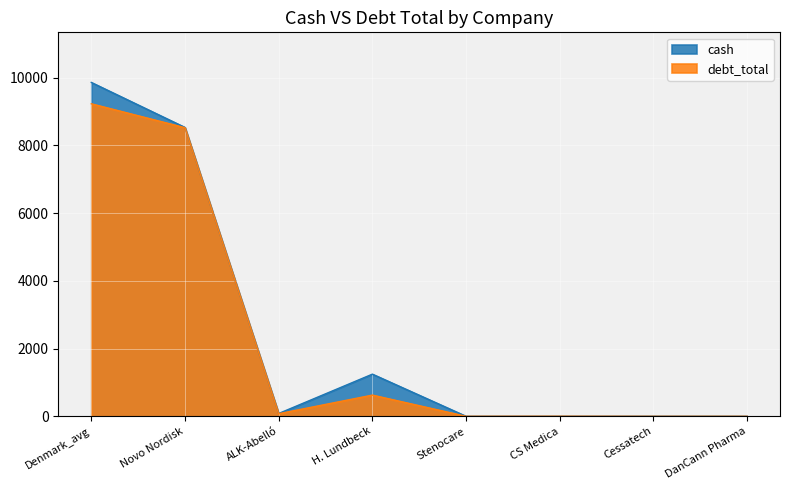

Which series ends up on top after the final intersection of debt_total and cash?

cash